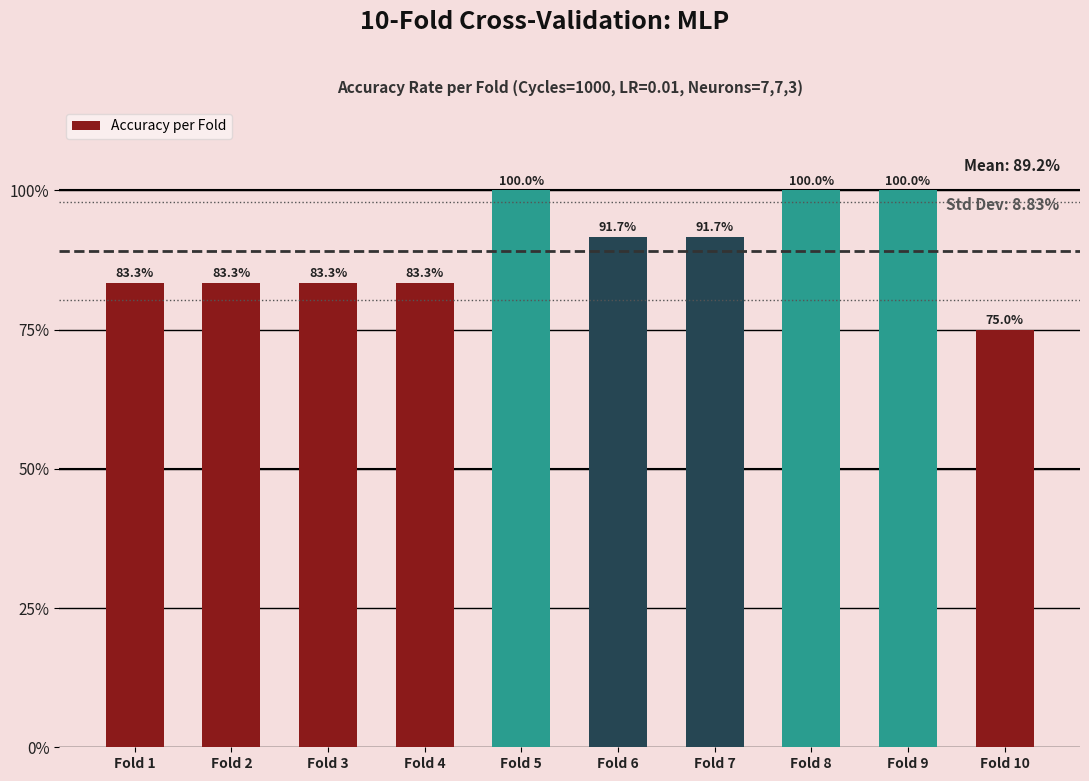

Does the chart contain any negative values?

No